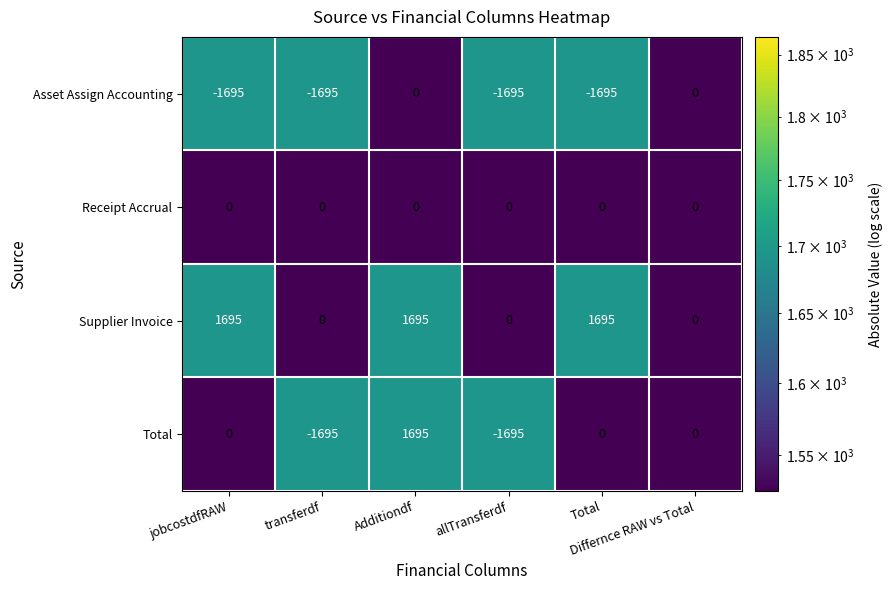

What is the greatest value displayed?

1695